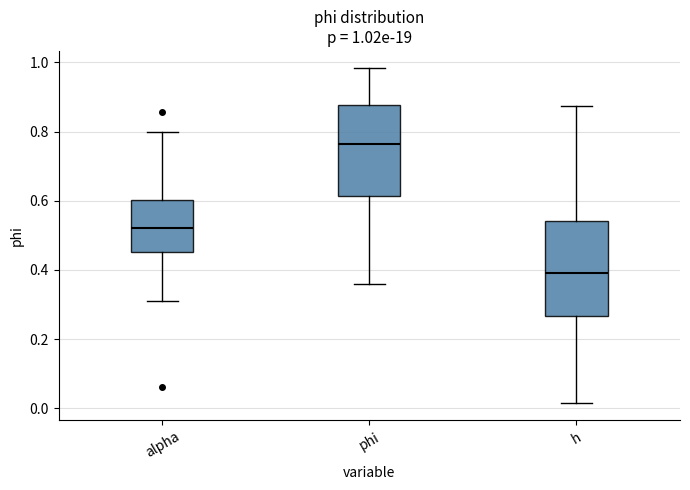

Which box has the highest median line?

phi